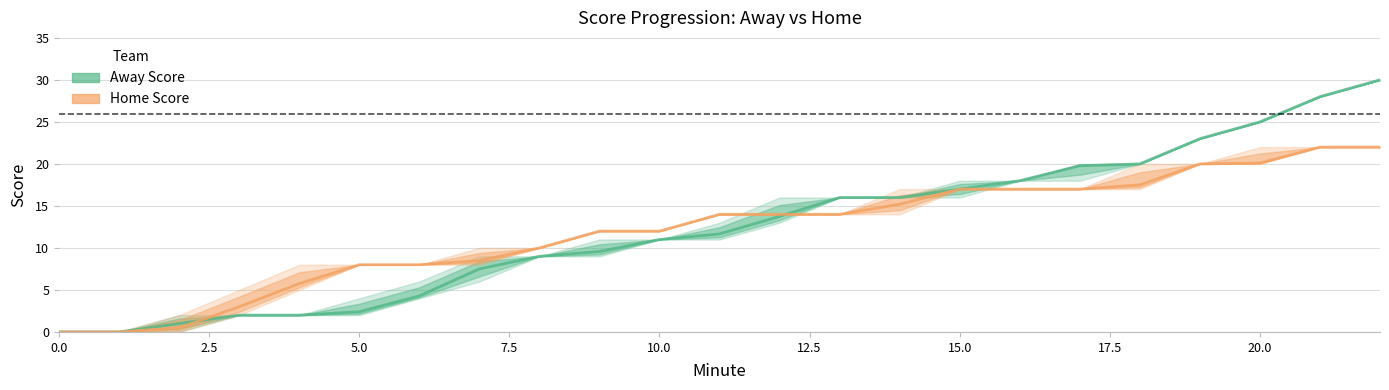

What is the average value of the Home Score series?

12.1